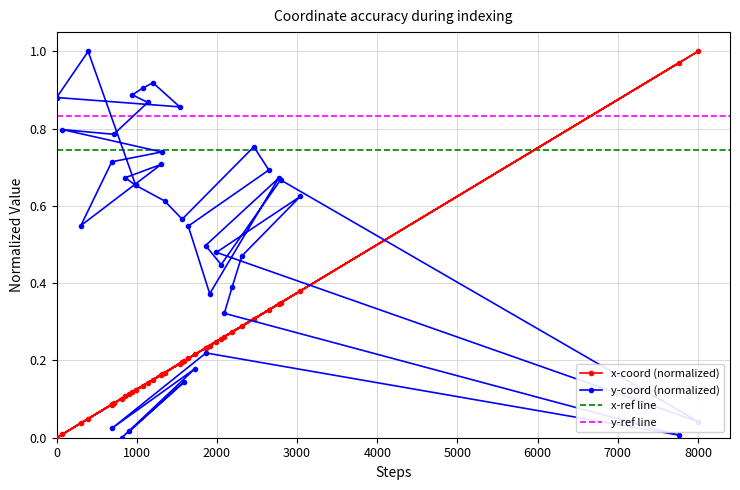

What is the difference between the second highest and minimum values in the y series?

0.9